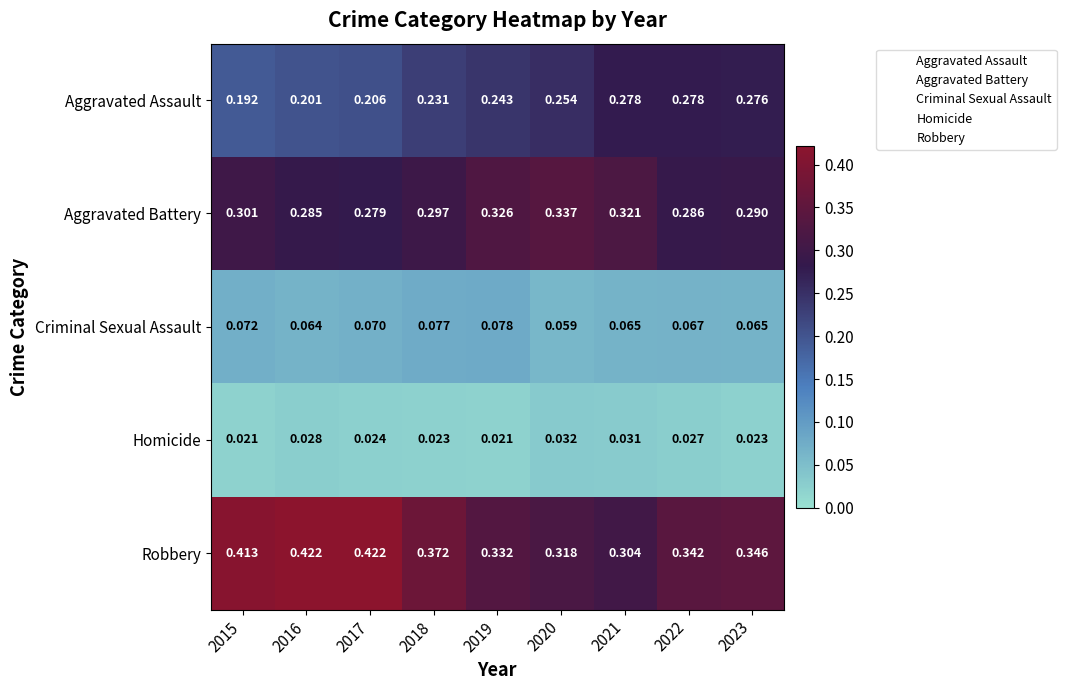

List the series in order of their peak value, highest first.

Robbery, Aggravated Battery, Aggravated Assault, Criminal Sexual Assault, Homicide